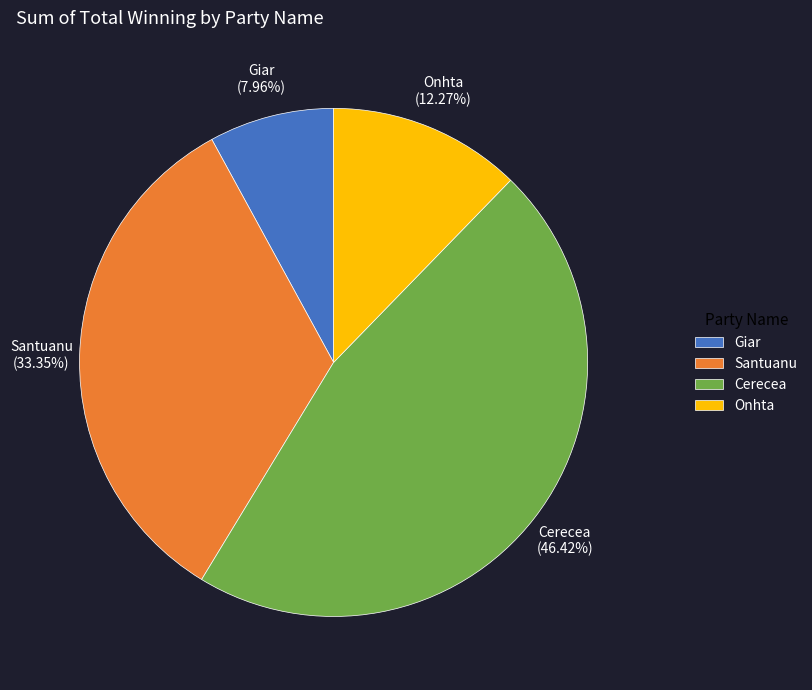

What percentage is NOT represented by Onhta?

87.7%